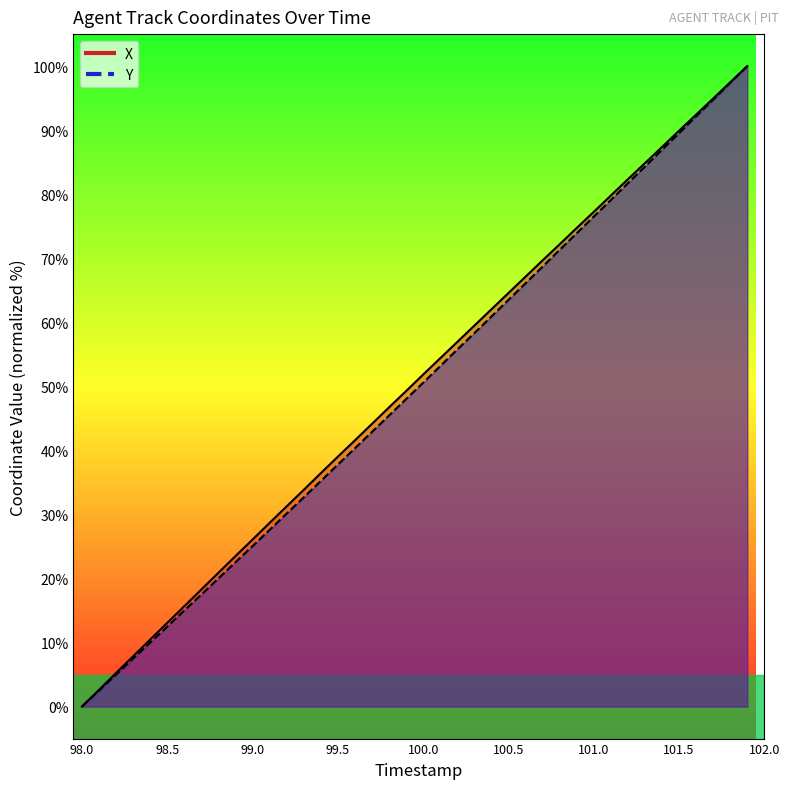

Is the value of Y at 21 greater than the value of X at 37?

No